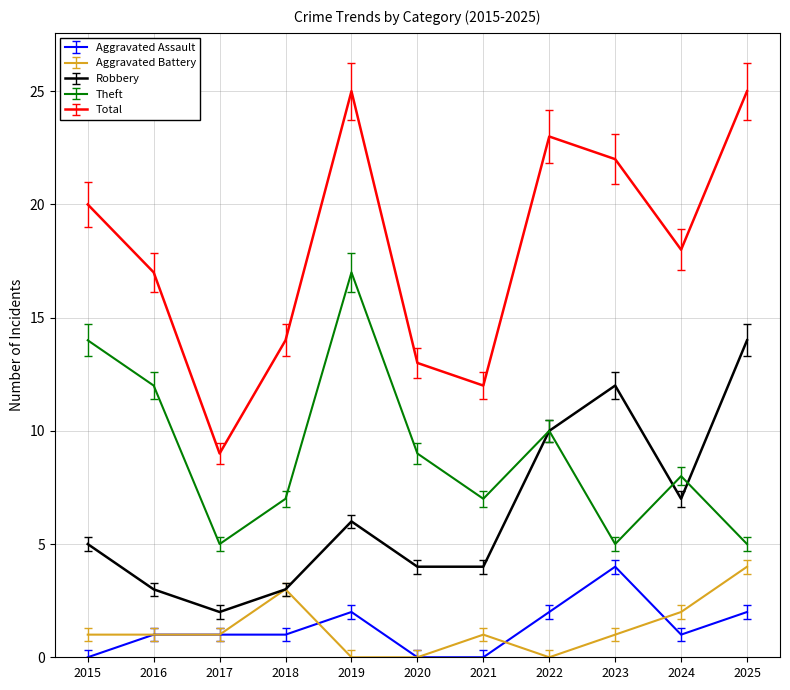

After their last crossing, which series has the higher values: Aggravated Battery or Aggravated Assault?

Aggravated Battery